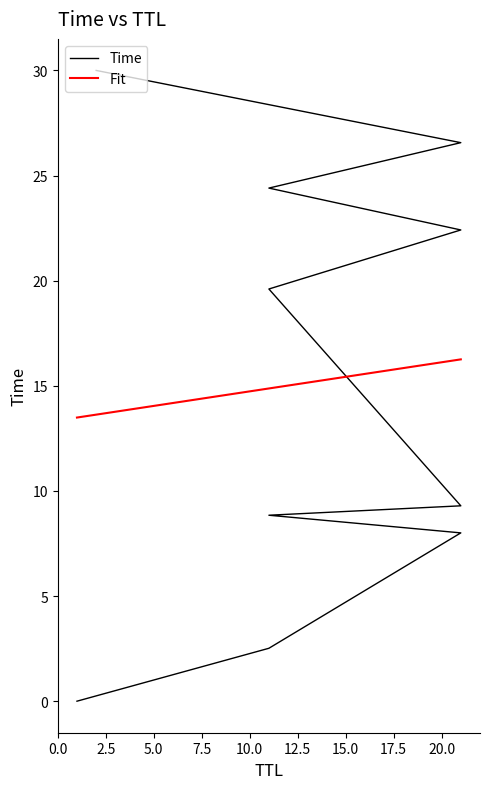

The value of Fit at 0.0 is 20.5. True or false?

False